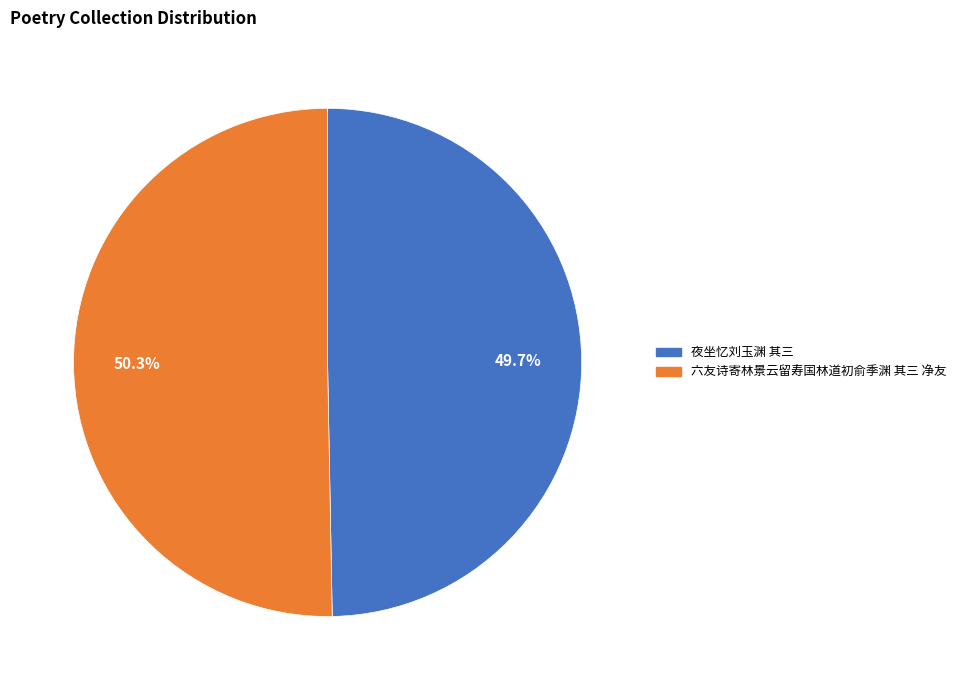

To the nearest percent, what is the difference between the largest and smallest slice percentages?

1%